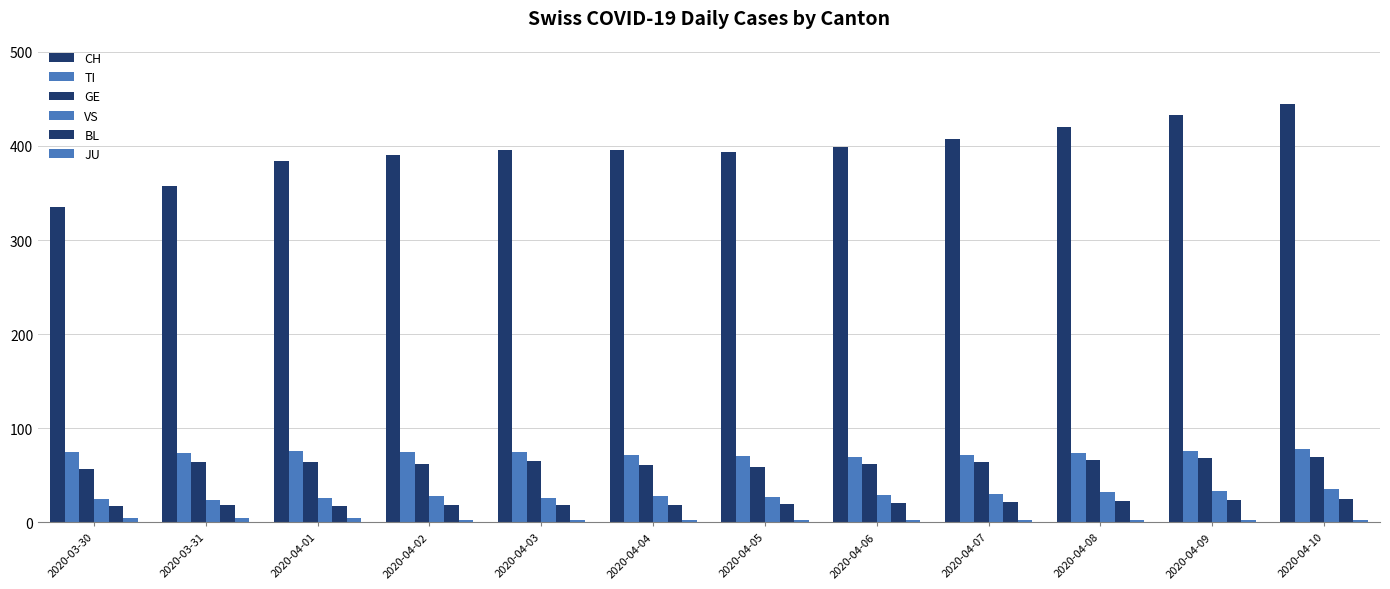

At how many categories does at least one series exceed 412?

3